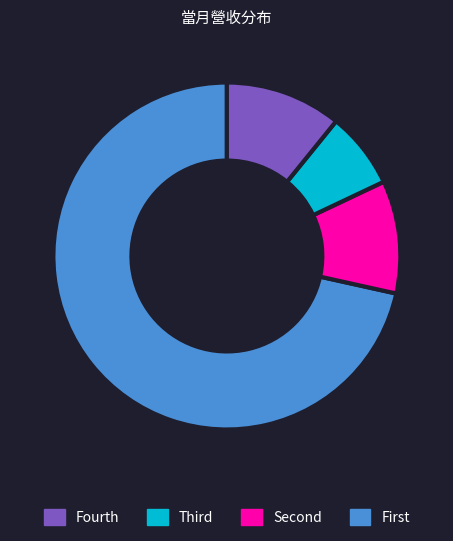

Is there a majority slice in this chart?

Yes